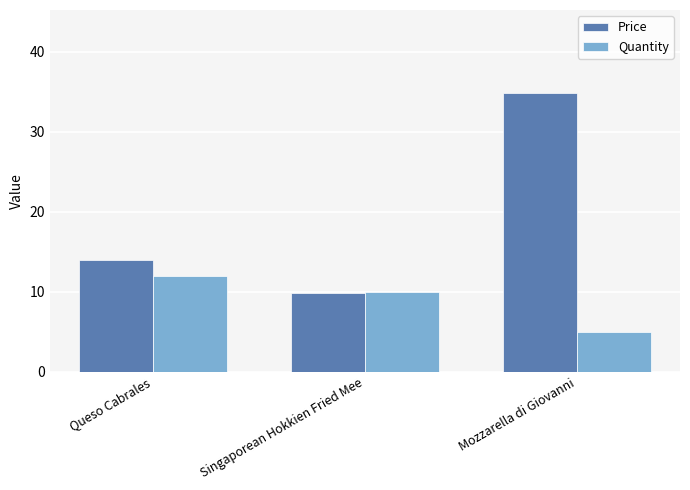

What is the lowest value of the Quantity series?

5.0